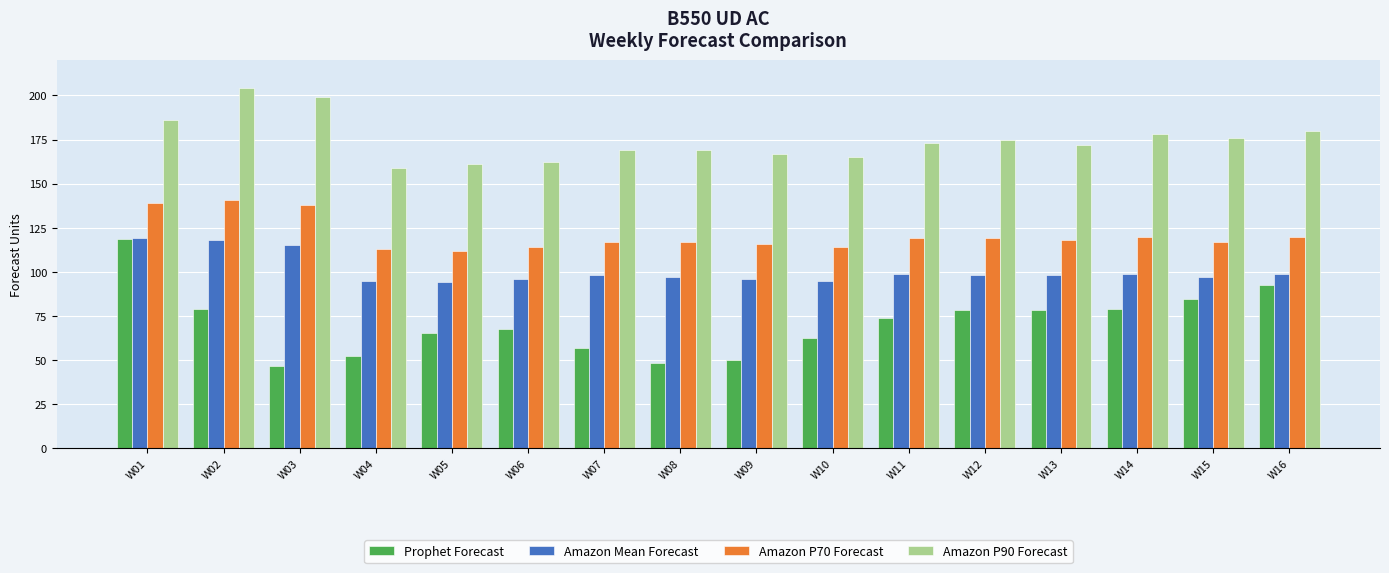

Which series changed the most between W03 and W07?

Amazon P90 Forecast